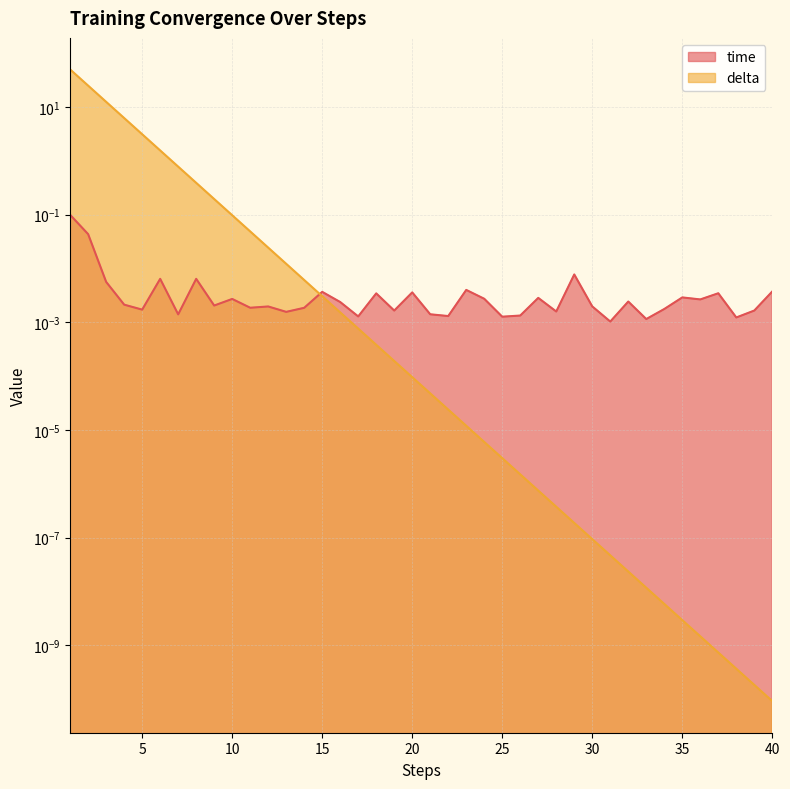

What is the difference between the second highest and minimum values in the delta series?

25.0